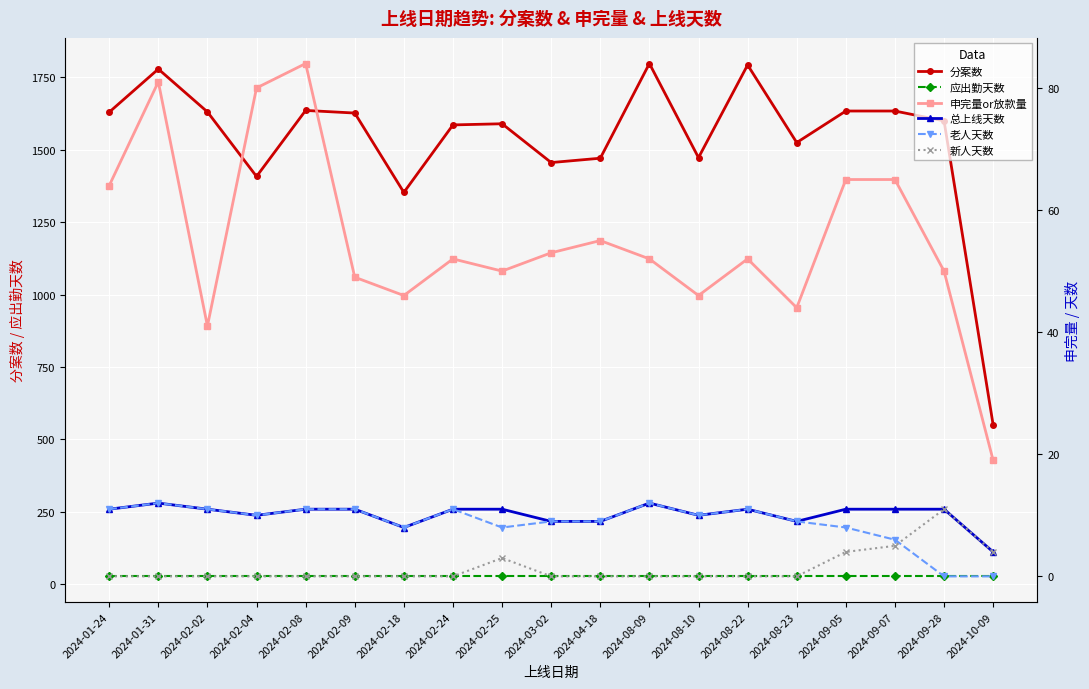

Which has a higher value, 2024-09-07 or 2024-09-28?

2024-09-07